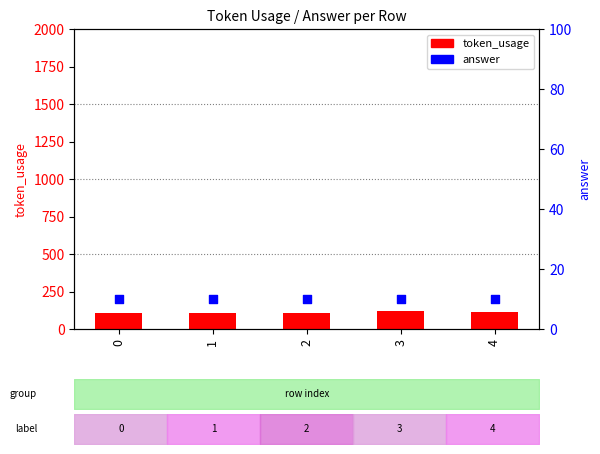

What is the total value across all series at 0?

120